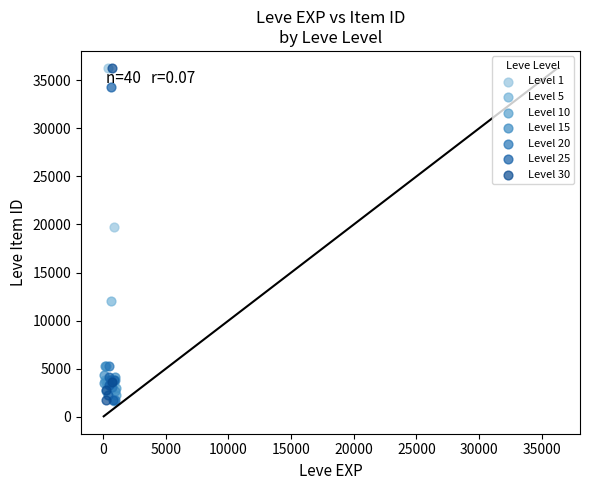

What are all the series names shown in the legend?

Level 1, Level 5, Level 10, Level 15, Level 20, Level 25, Level 30